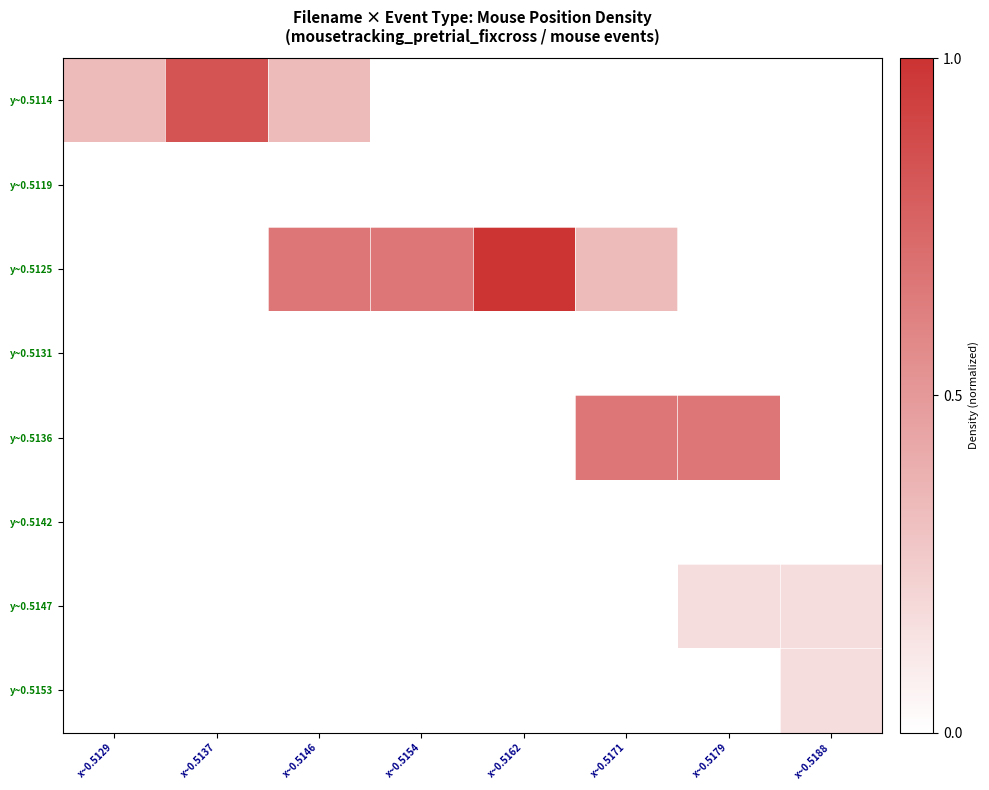

Which has a higher value, x~0.5129 or x~0.5179?

x~0.5129